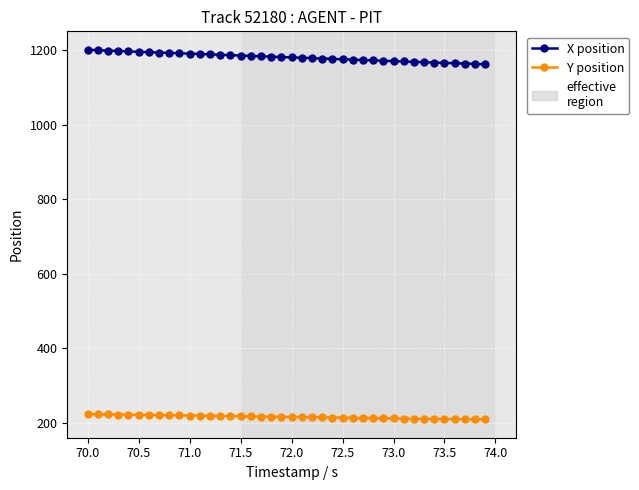

Which series has the widest spread of values?

X position